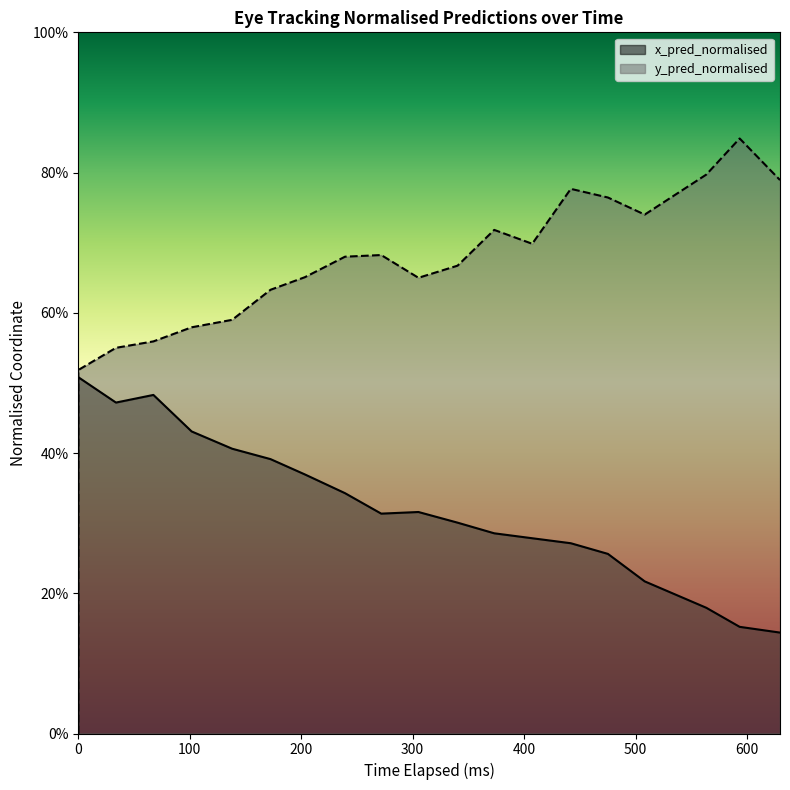

What is the maximum value shown in the chart?

0.8